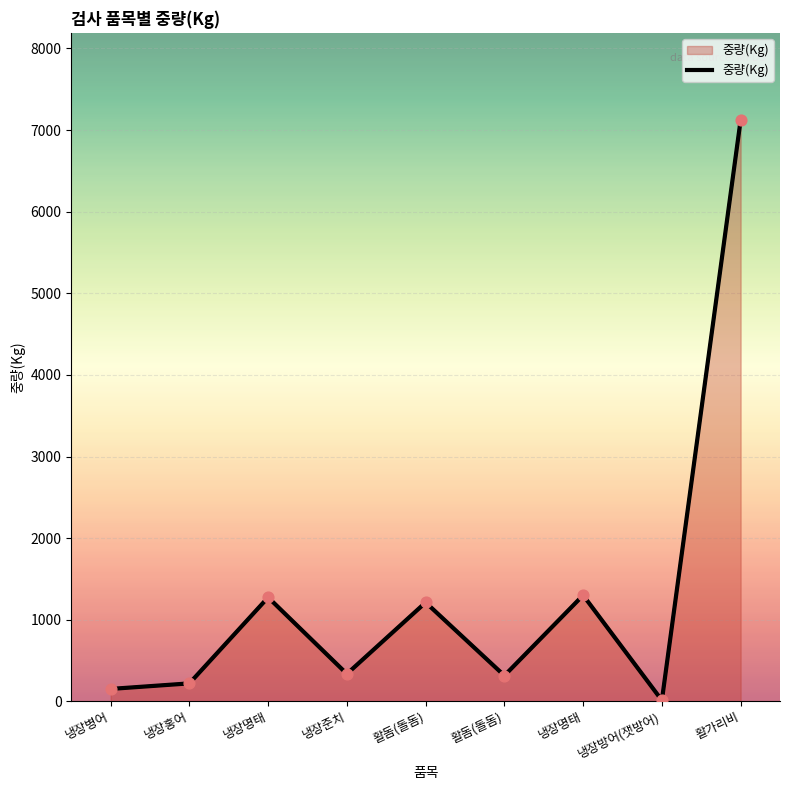

What is the change in value from 냉장준치 to 냉장명태?

+964